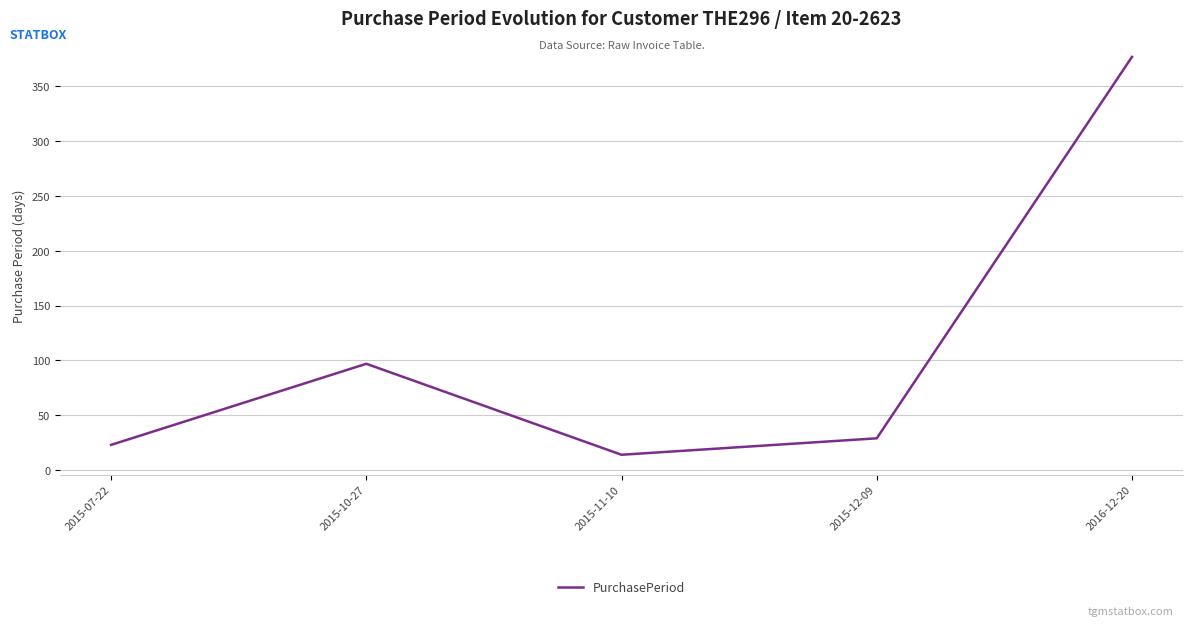

What is the difference between the values at 2015-10-27 and 2016-12-20?

280